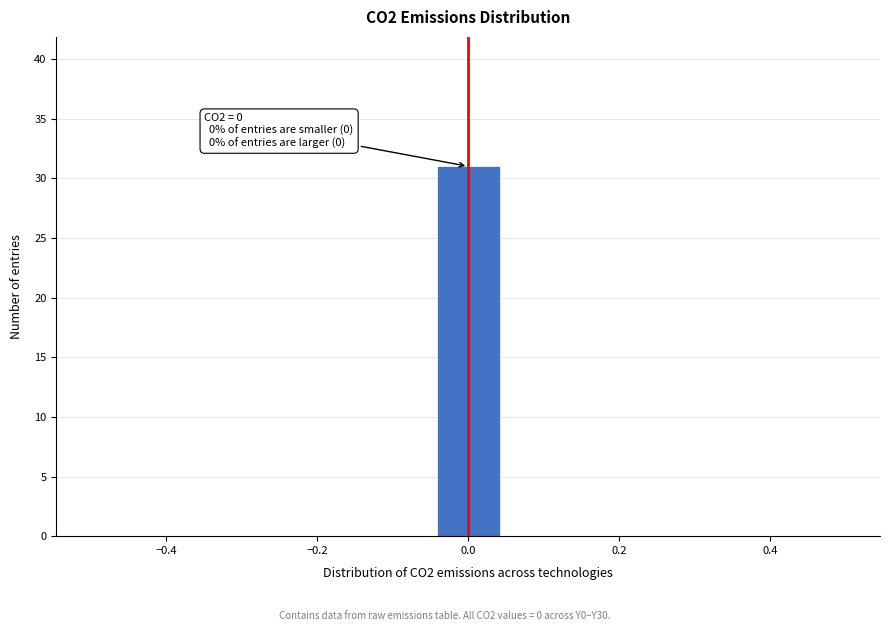

Over which range of the x-axis is the bar tallest?

-0.04 to 0.04